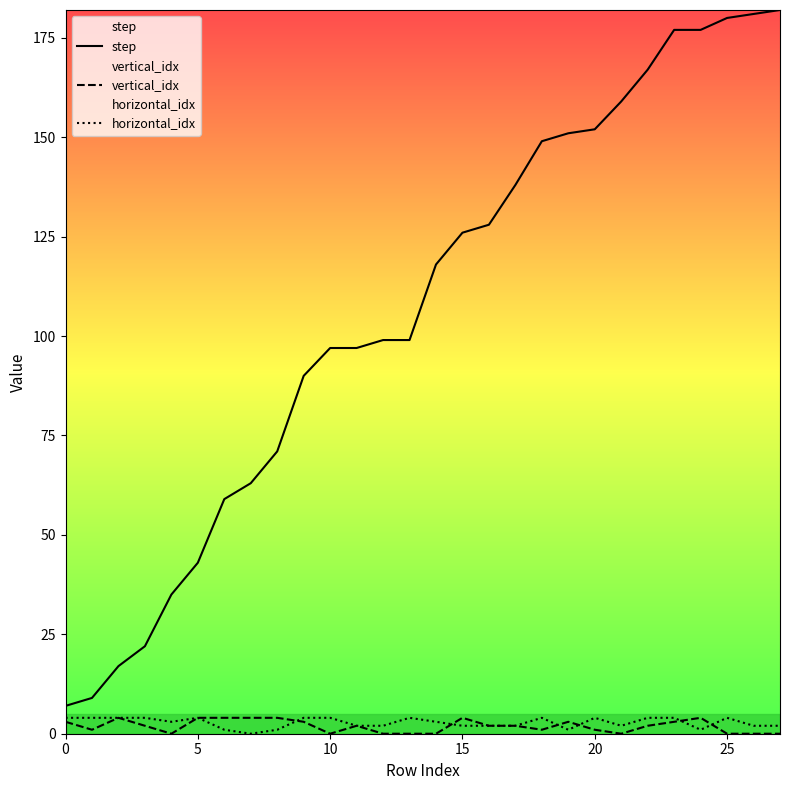

What is the sum of all vertical_idx values?

53